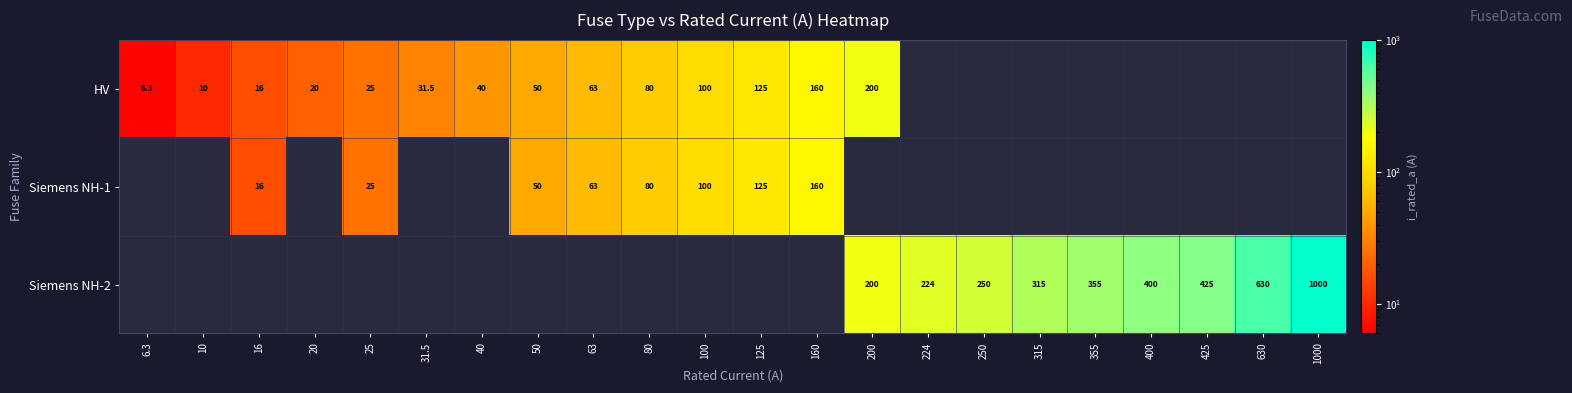

What is the sum of the Siemens NH-2 values at 224 and 425?

649.0